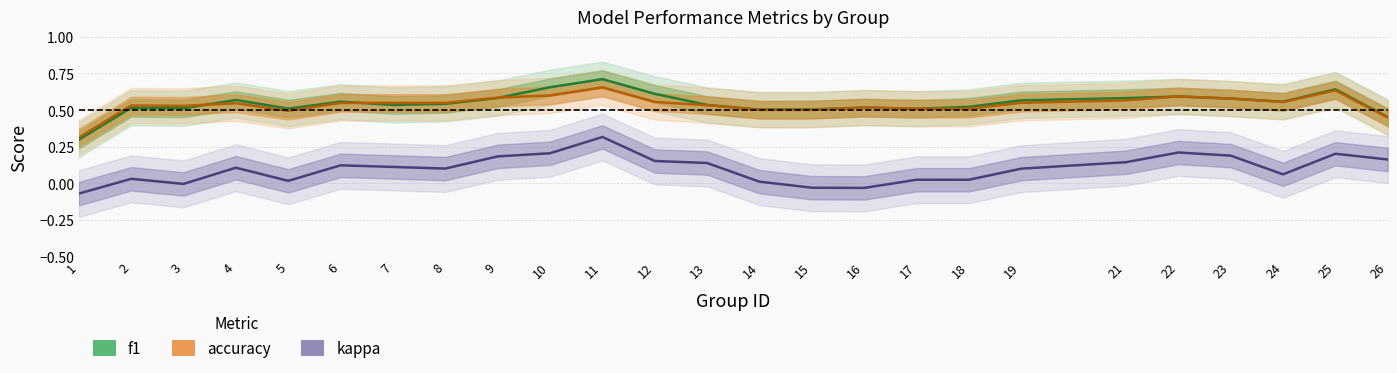

At how many categories does at least one series exceed 0?

25